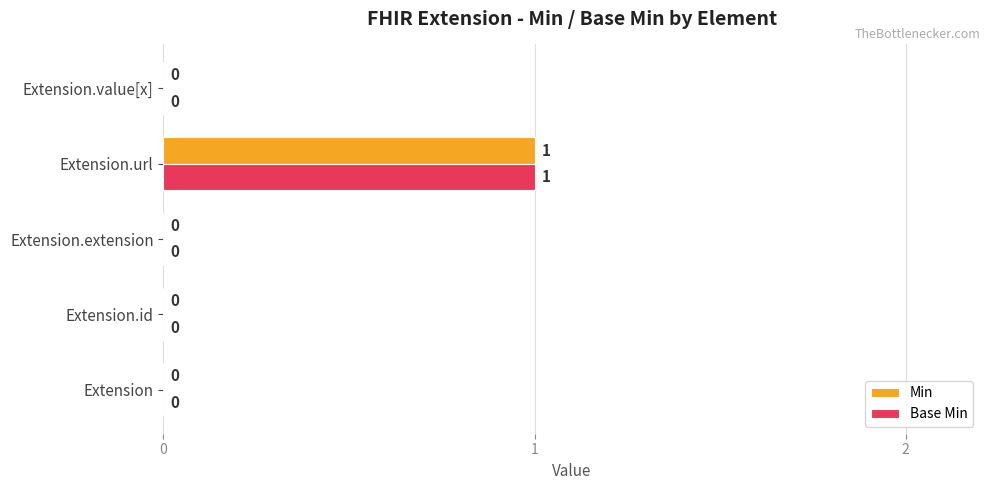

What are all the series names shown in the legend?

Min, Base Min